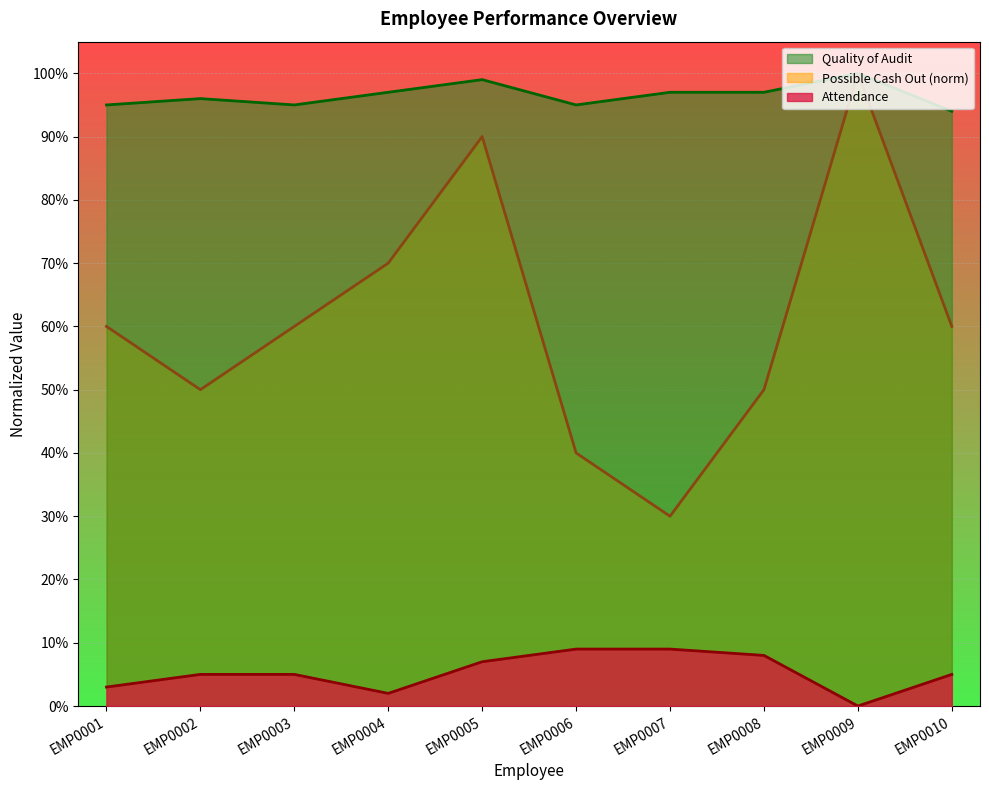

What is the difference between the maximum and minimum values in the Possible Cash Out series?

0.7